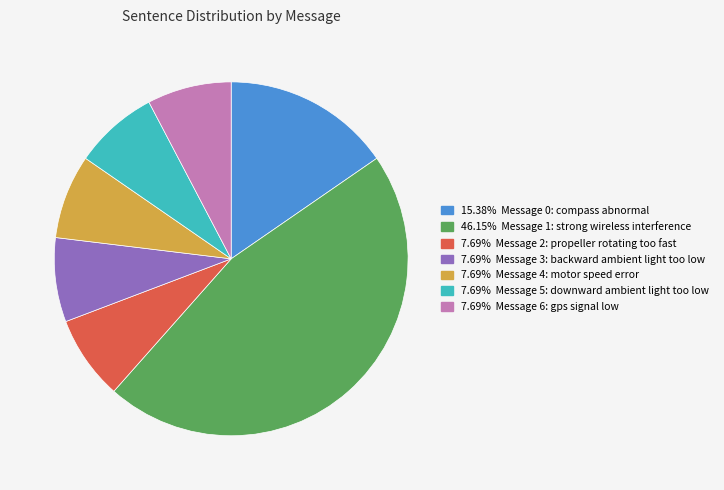

Does any single category account for the majority?

No